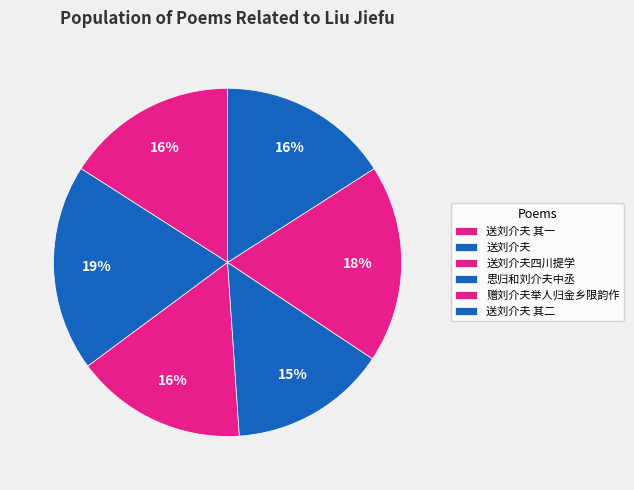

How much of the chart is everything except 送刘介夫 其一?

84.1%